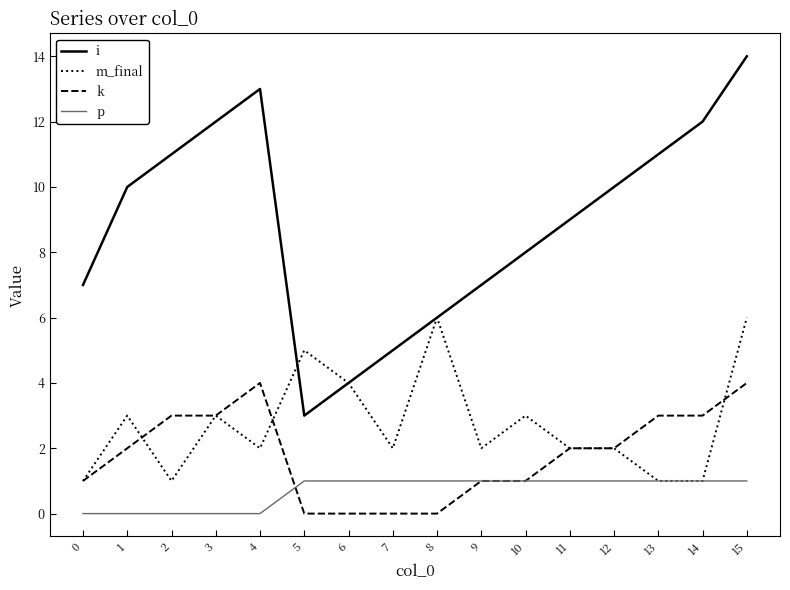

List the series in order of their peak value, lowest first.

p, k, m_final, i